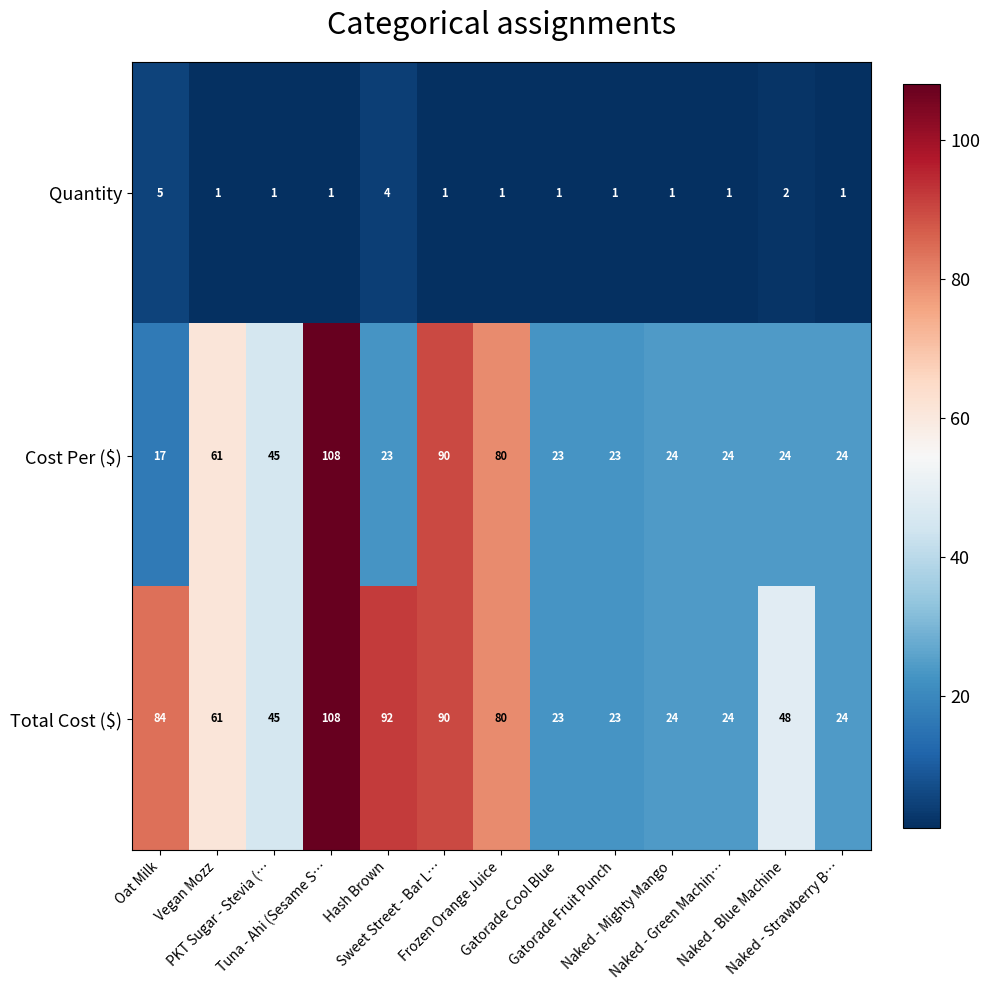

At Oat Milk, list the series in order from smallest to largest.

Quantity, Cost Per ($), Total Cost ($)